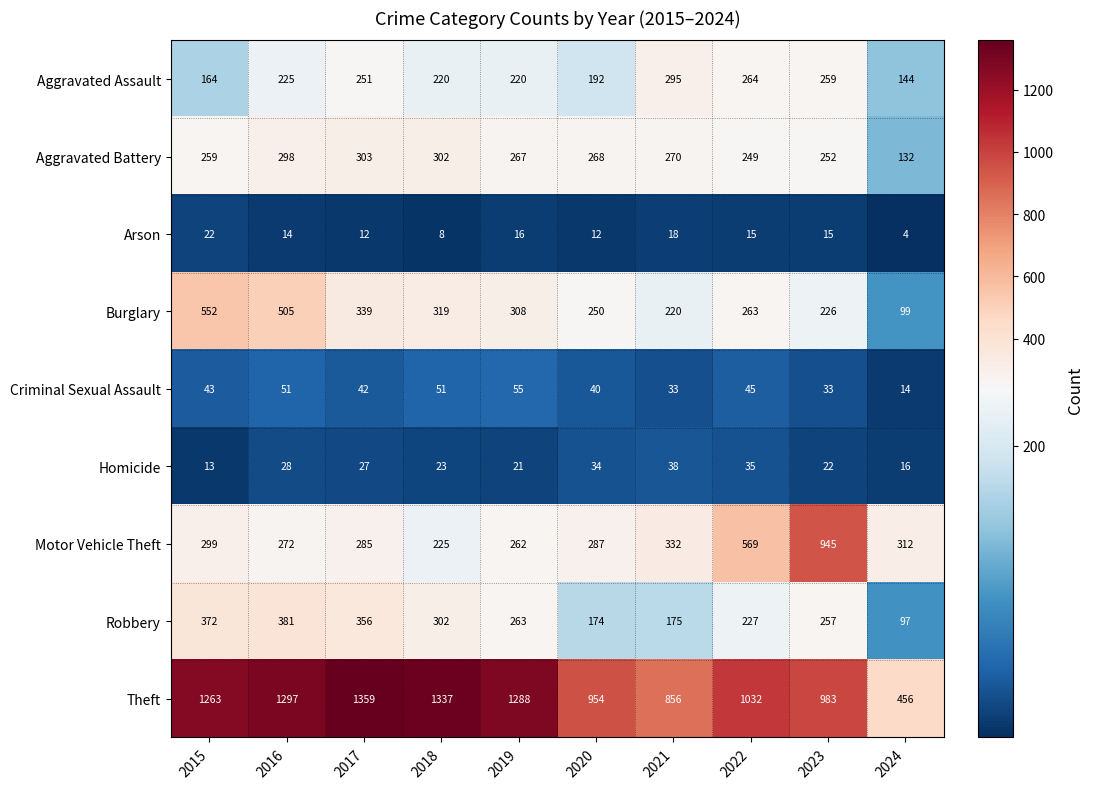

At 2023, list the series in order from smallest to largest.

Arson, Homicide, Criminal Sexual Assault, Burglary, Aggravated Battery, Robbery, Aggravated Assault, Motor Vehicle Theft, Theft